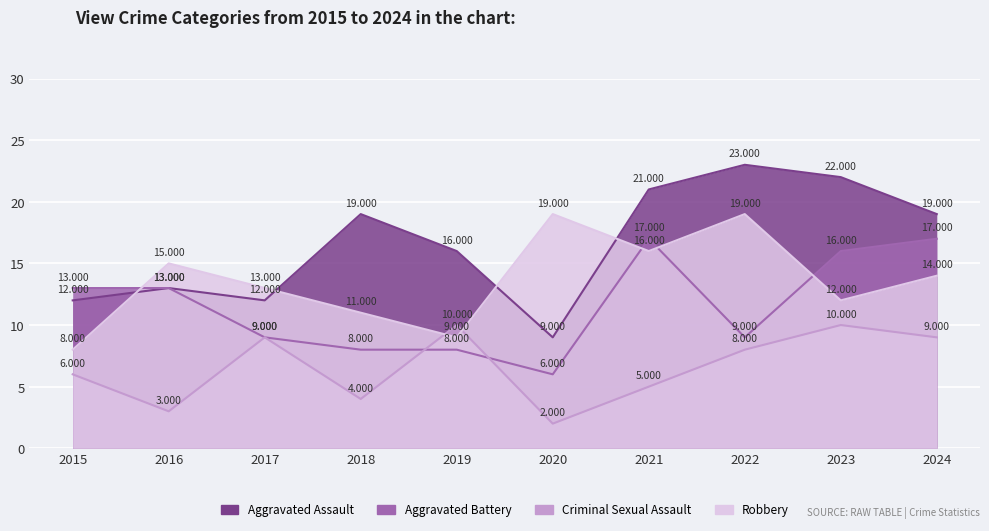

Count the number of categories in the chart.

10